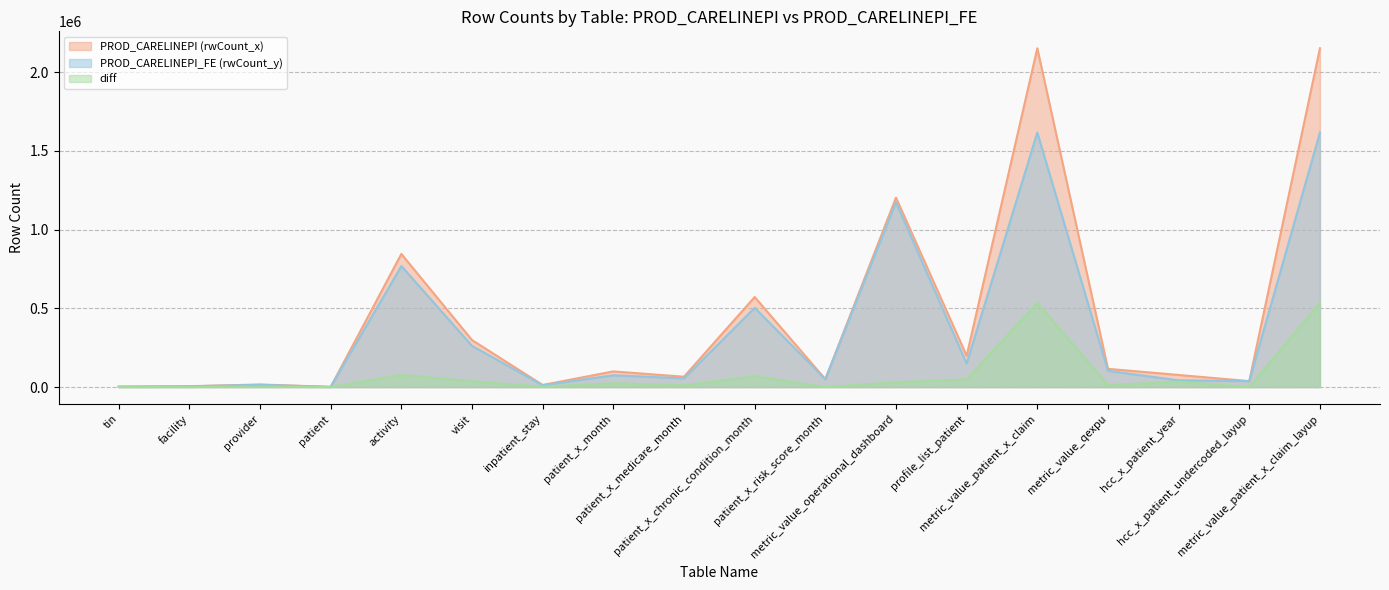

Reading right to left, list all the values displayed in this chart.

PROD_CARELINEPI (rwCount_x): 2151648	37794	76918	115788	2151648	198864	1203166	50316	571827	65704	99432	13364	298442	845535	1335	16342	5479	2967
PROD_CARELINEPI_FE (rwCount_y): 1616726	38231	42855	103102	1616726	149720	1173342	50316	503244	55137	74860	11618	261512	768689	1201	14479	4886	2647
diff: 534922	-437	34063	12686	534922	49144	29824	0	68583	10567	24572	1746	36930	76846	134	1863	593	320